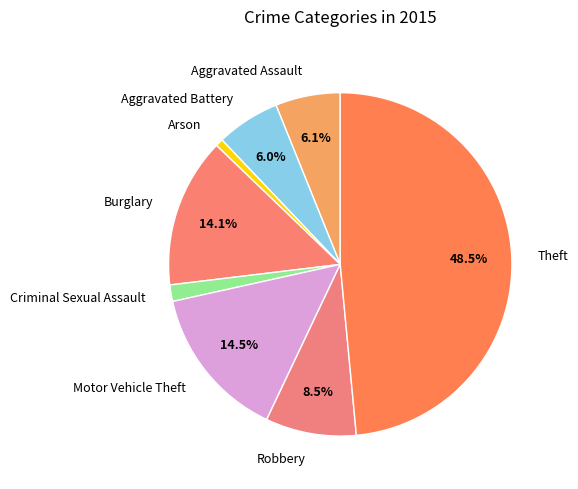

How much of the chart is everything except Burglary?

85.9%